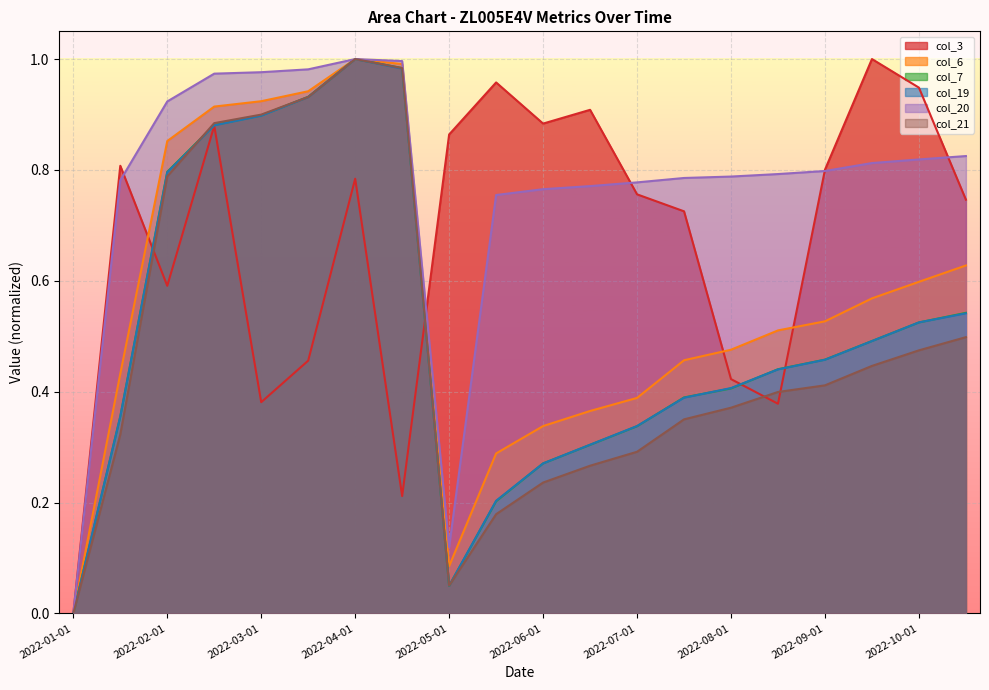

At how many categories does at least one series exceed 0?

19